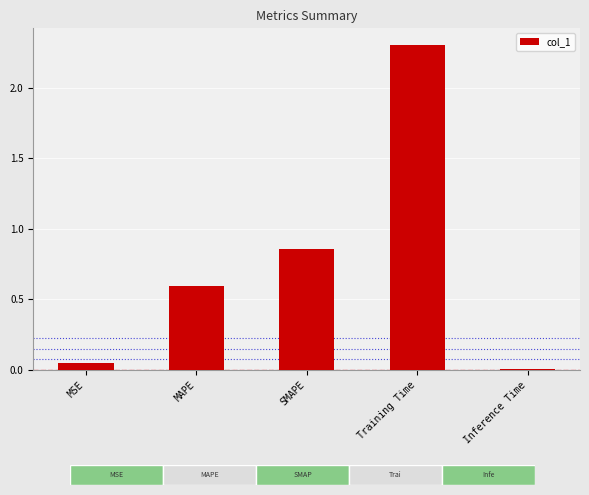

Rank the categories by value from lowest to highest.

Inference Time, MSE, MAPE, SMAPE, Training Time